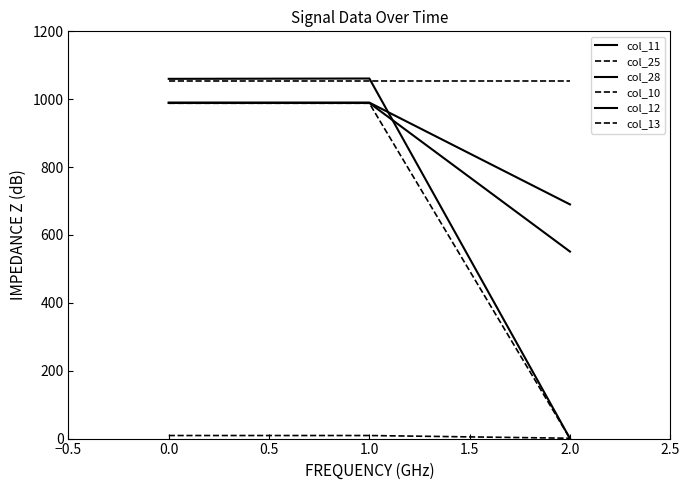

Which series has the largest total across all categories?

col_25